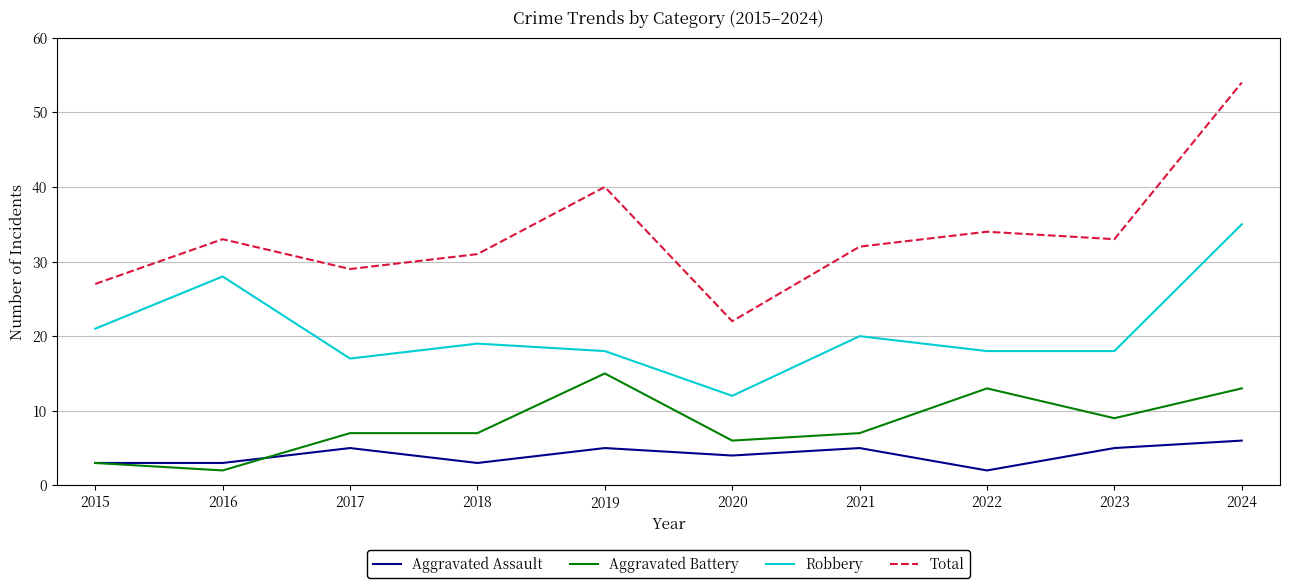

At which category is the sum across all series the highest?

2024